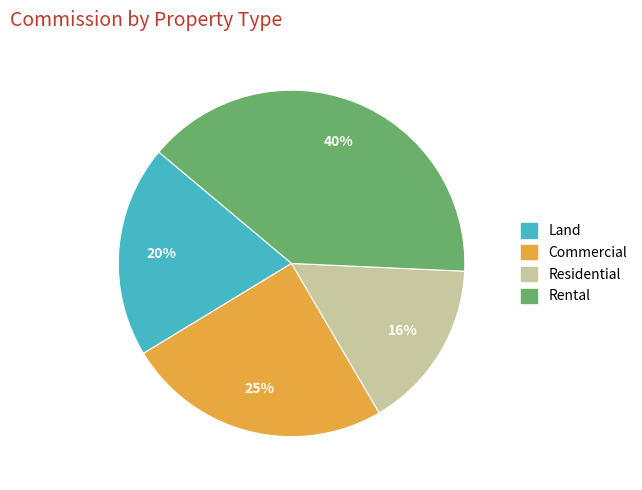

Which category has the biggest portion of the pie?

Rental